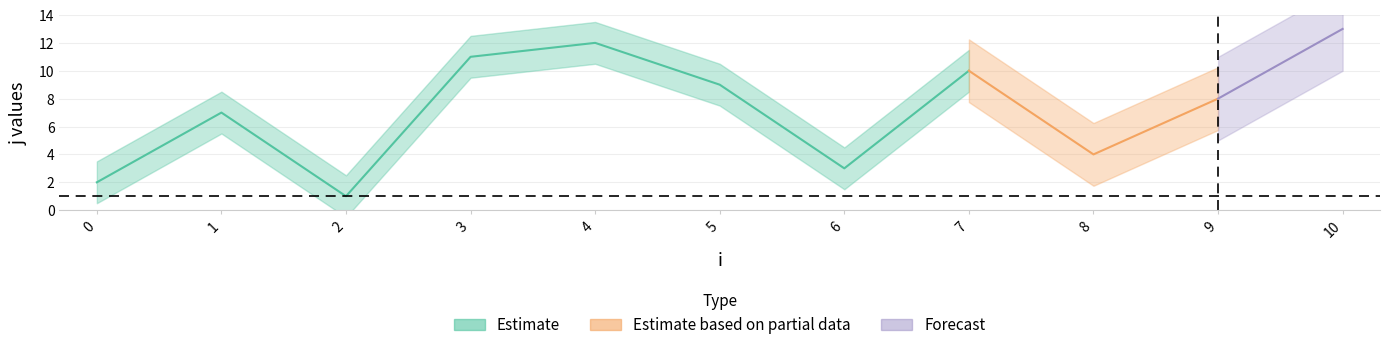

Reading right to left, extract all data points from this chart.

j: 13	8	4	10	3	9	12	11	1	7	2
x: 1	1	1	1	1	1	1	1	1	1	1